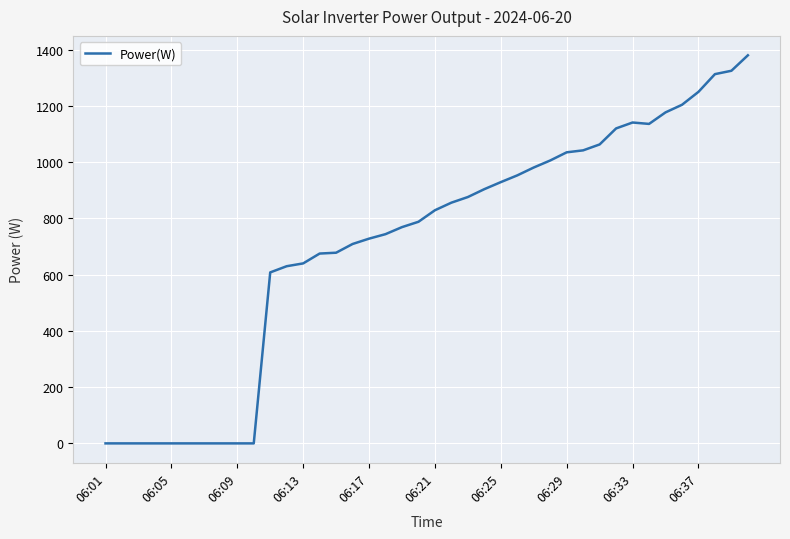

What is the greatest value displayed?

1380